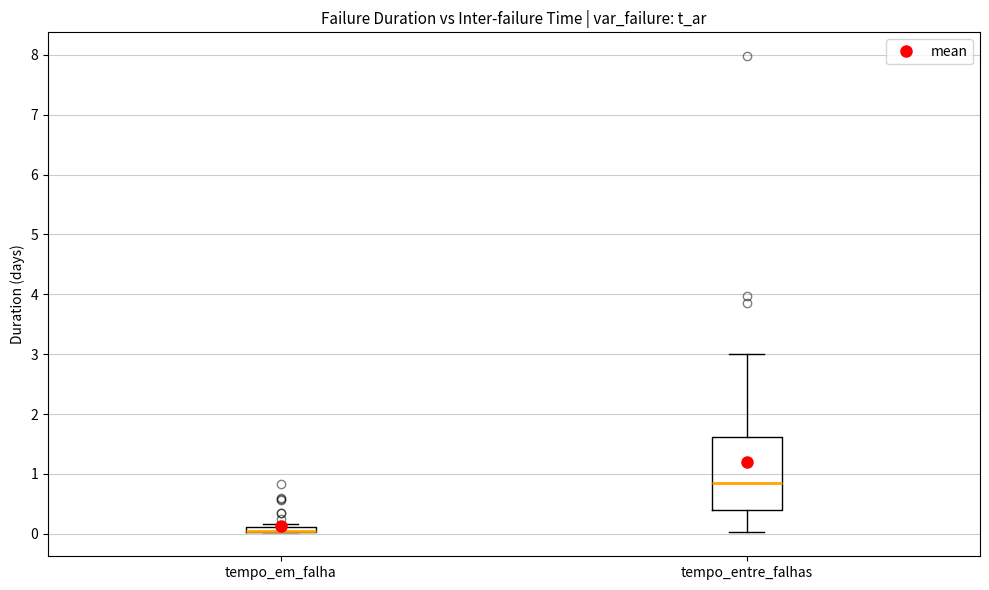

Where does the lower whisker of the box for tempo_entre_falhas end on the y-axis? The values are not printed on the chart, so give them approximately, as read against the axis.

0.0